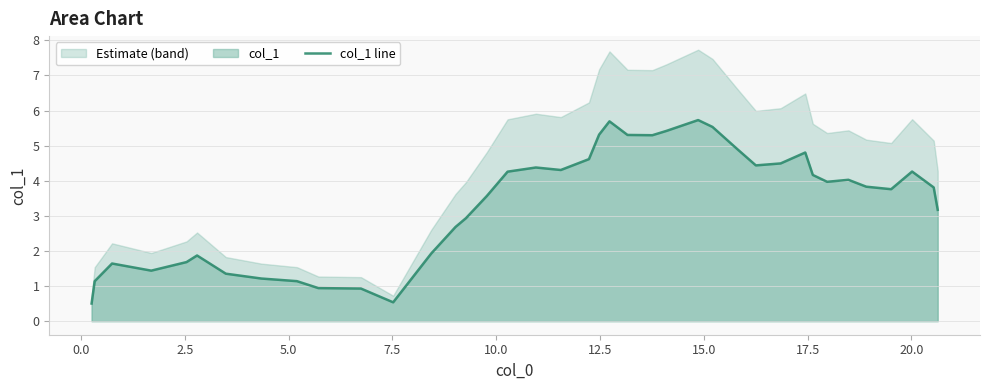

How many data points are above 3?

24